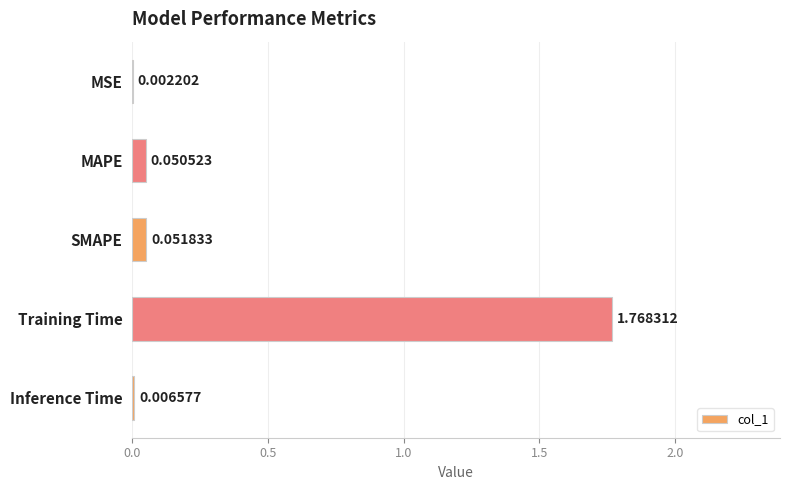

Between MAPE and MSE, which is larger?

MAPE